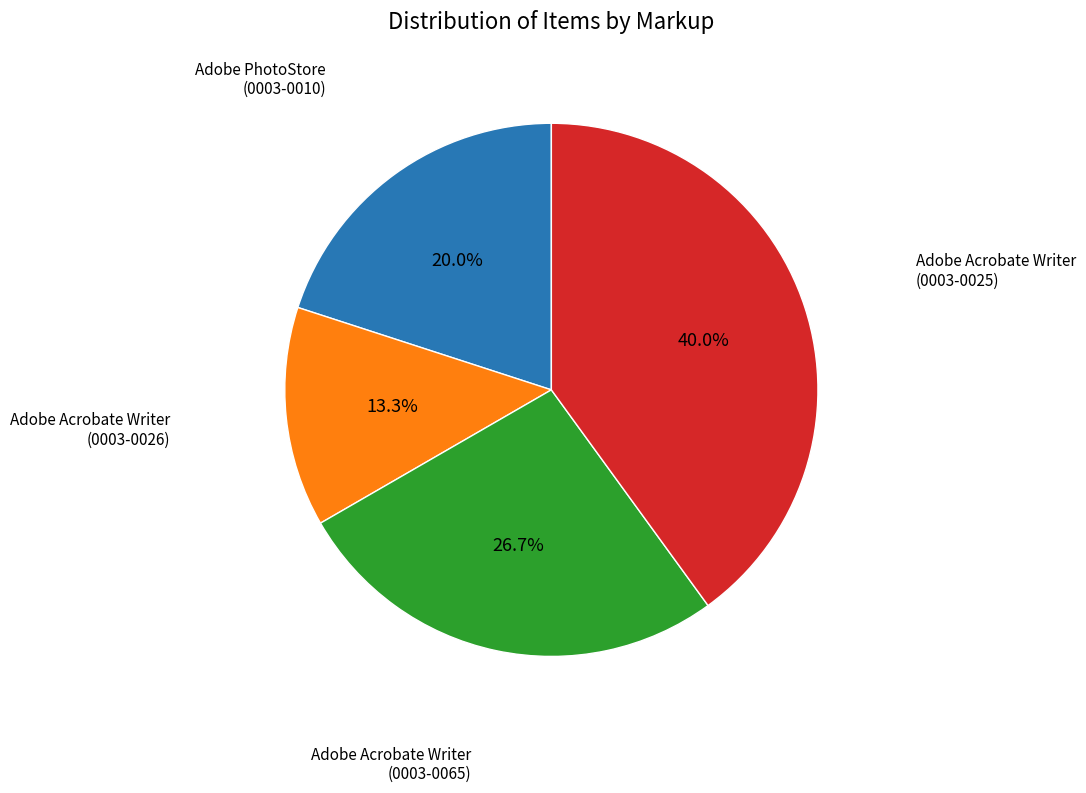

Is there a majority slice in this chart?

No